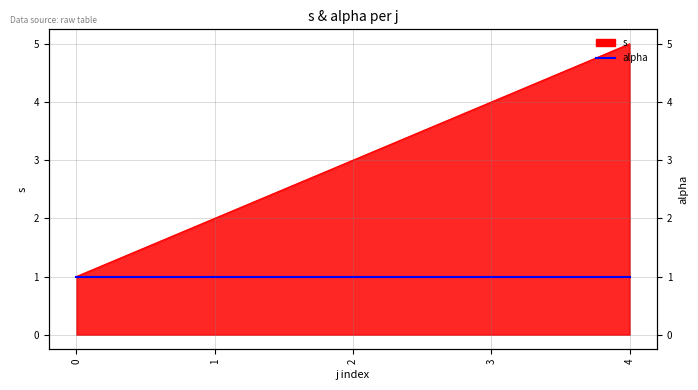

The value at 3 is 6. True or false?

False